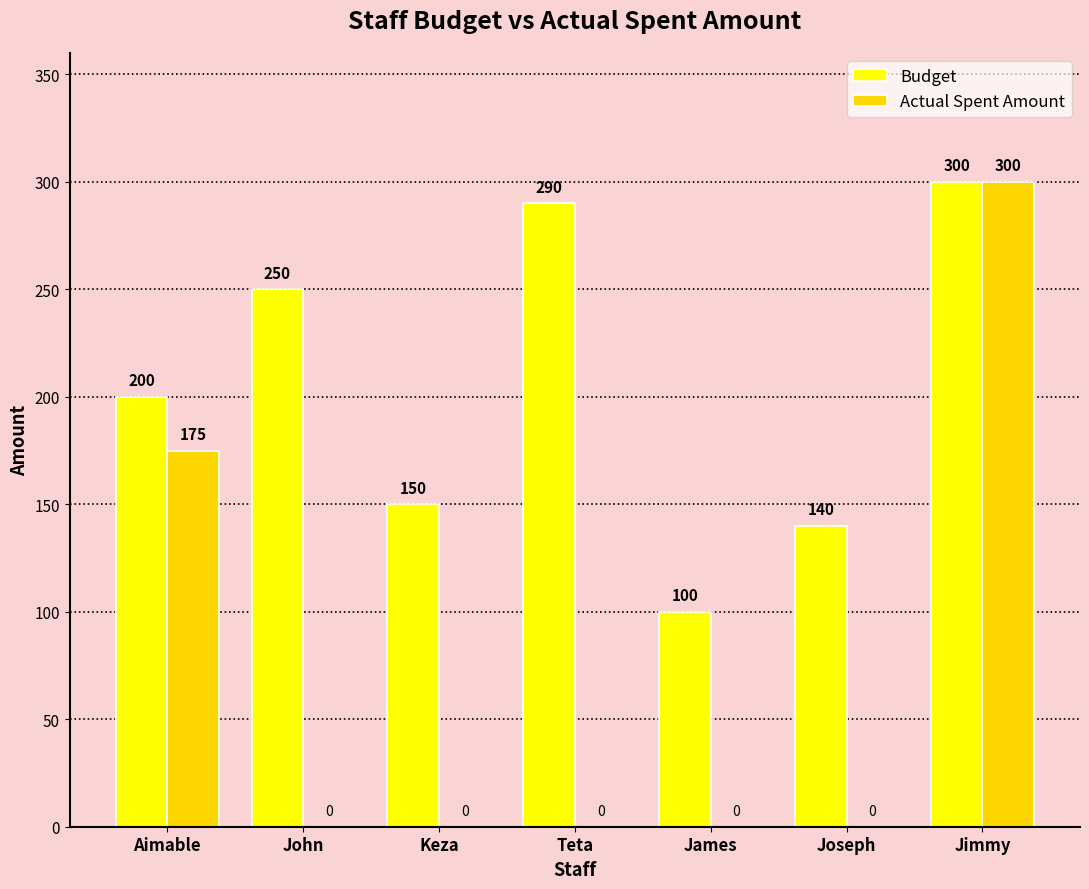

What is the maximum value shown in the chart?

300